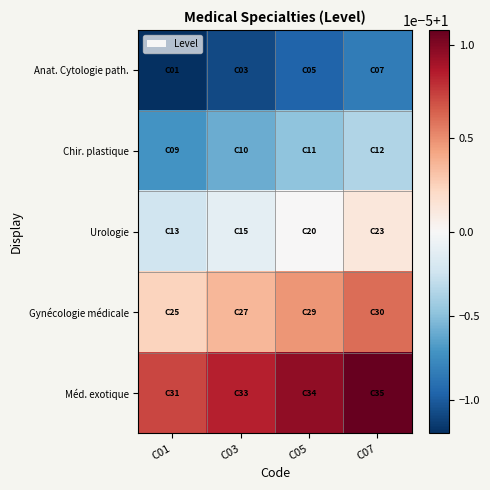

Which has a higher value, C01 or C05?

C05